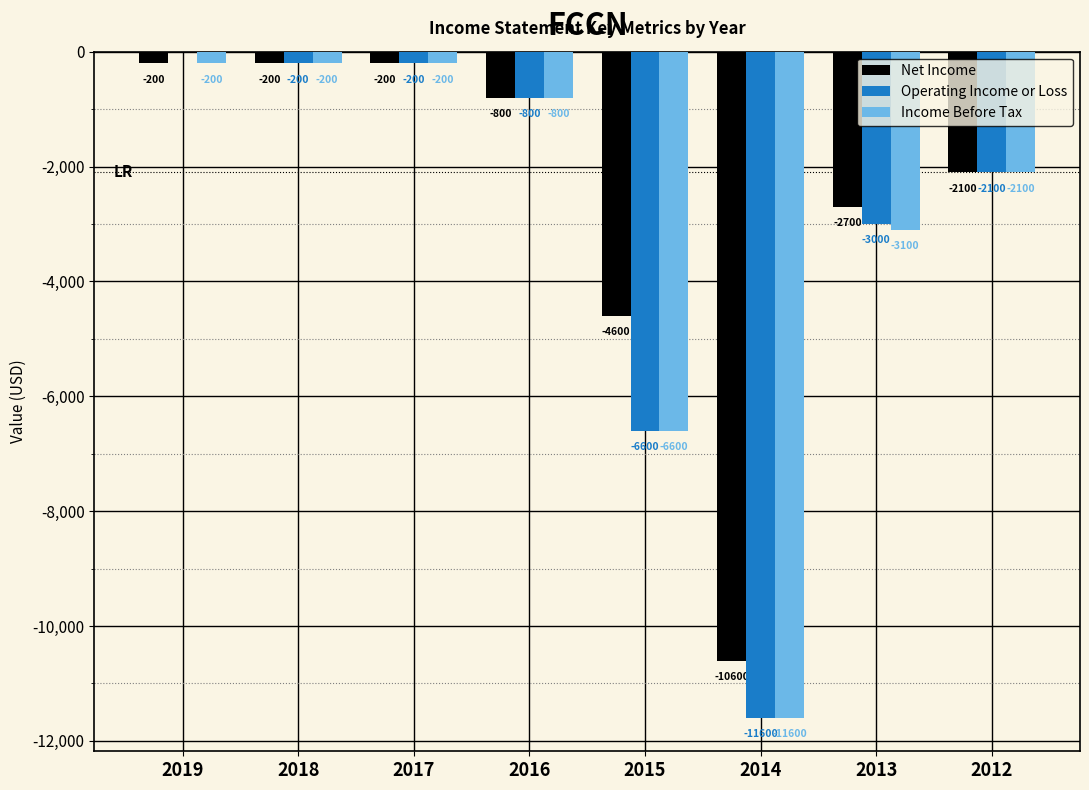

Reading left to right, extract all data points from this chart.

Net Income: 2019=-200	2018=-200	2017=-200	2016=-800	2015=-4600	2014=-10600	2013=-2700	2012=-2100
Operating Income or Loss: 2019=0	2018=-200	2017=-200	2016=-800	2015=-6600	2014=-11600	2013=-3000	2012=-2100
Income Before Tax: 2019=-200	2018=-200	2017=-200	2016=-800	2015=-6600	2014=-11600	2013=-3100	2012=-2100